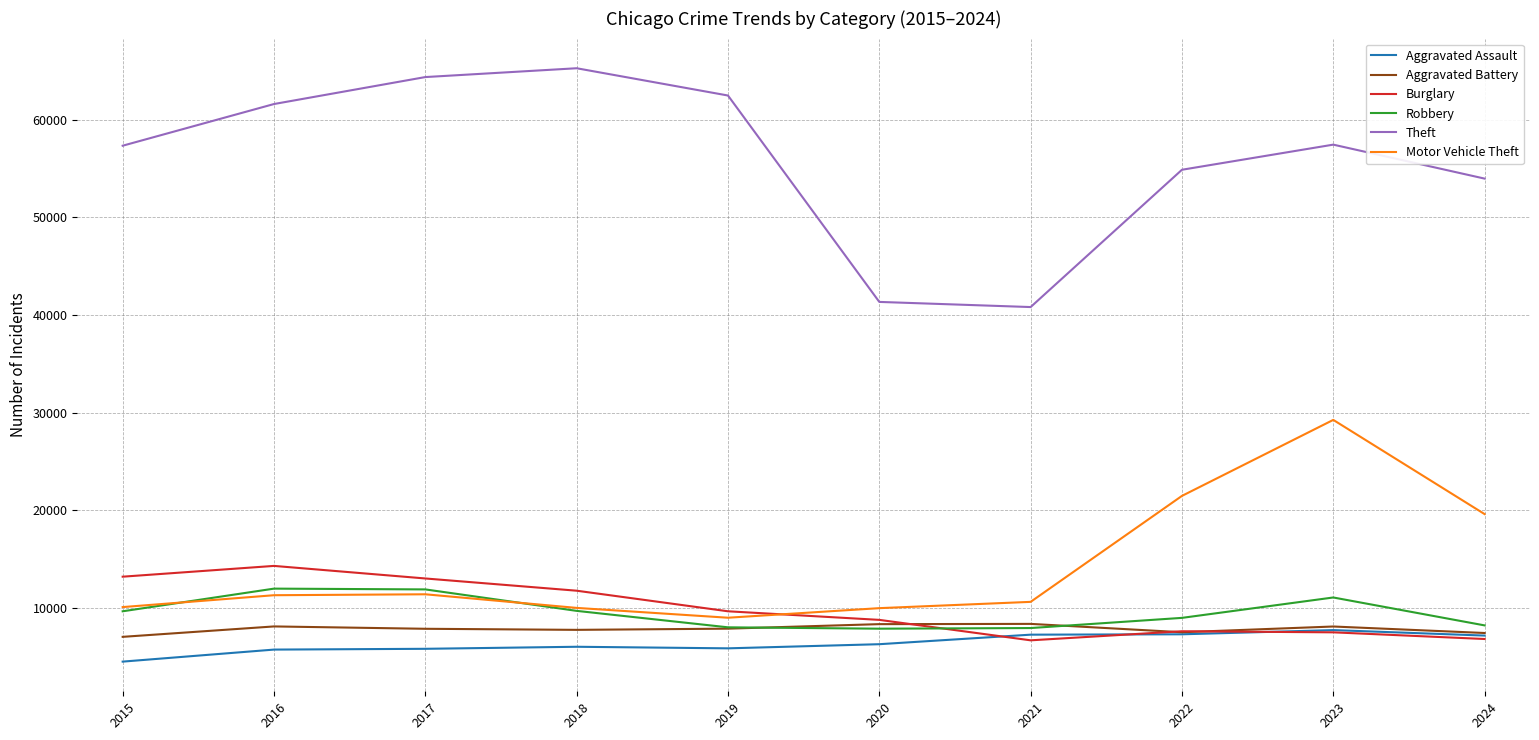

At how many categories does at least one series exceed 35536?

10